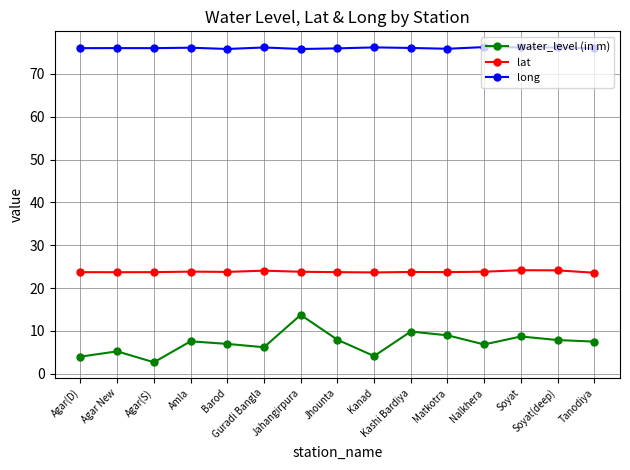

True or false: long has more than 0 points higher than both neighbors.

True